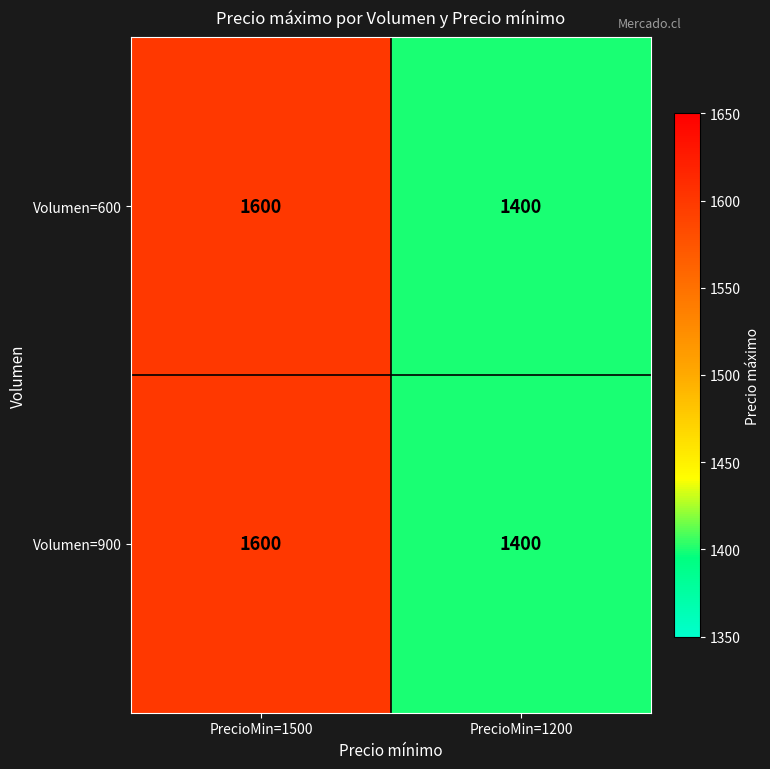

Reading left to right, extract all data points from this chart.

Volumen=600: PrecioMin=1500=1600	PrecioMin=1200=1400
Volumen=900: PrecioMin=1500=1600	PrecioMin=1200=1400